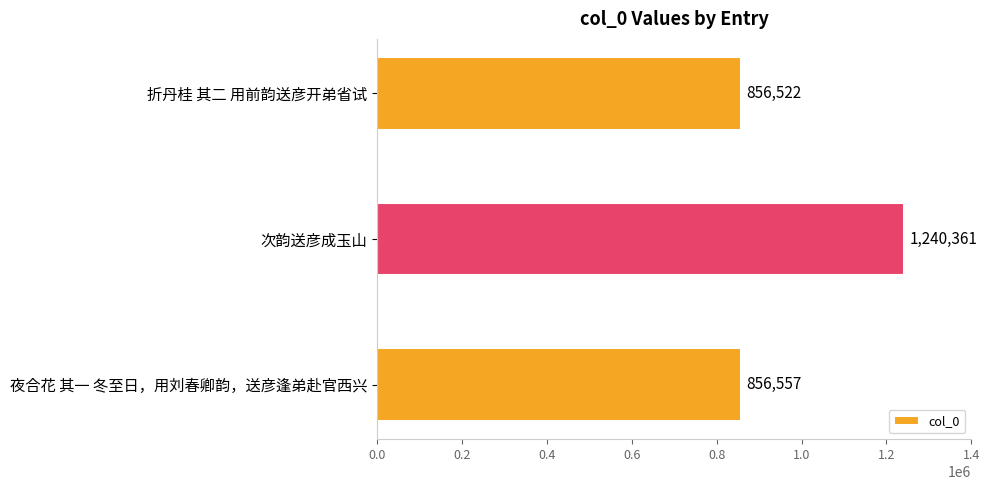

What is the greatest value displayed?

1240361